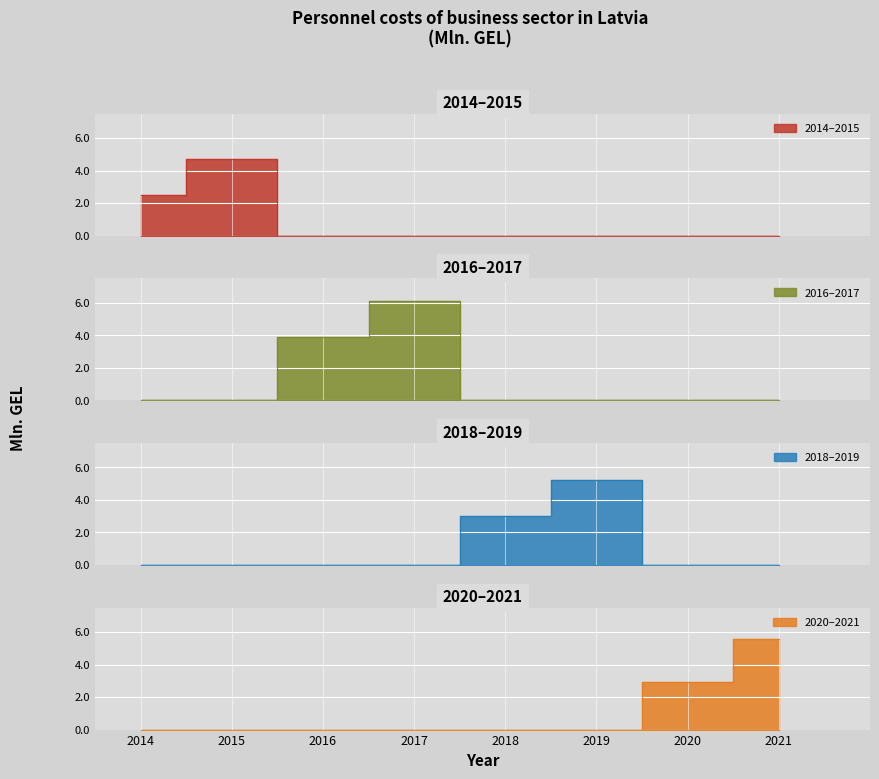

Reading left to right, what are all the values shown in this chart?

2.5	4.7	3.9	6.1	3.0	5.2	2.9	5.6